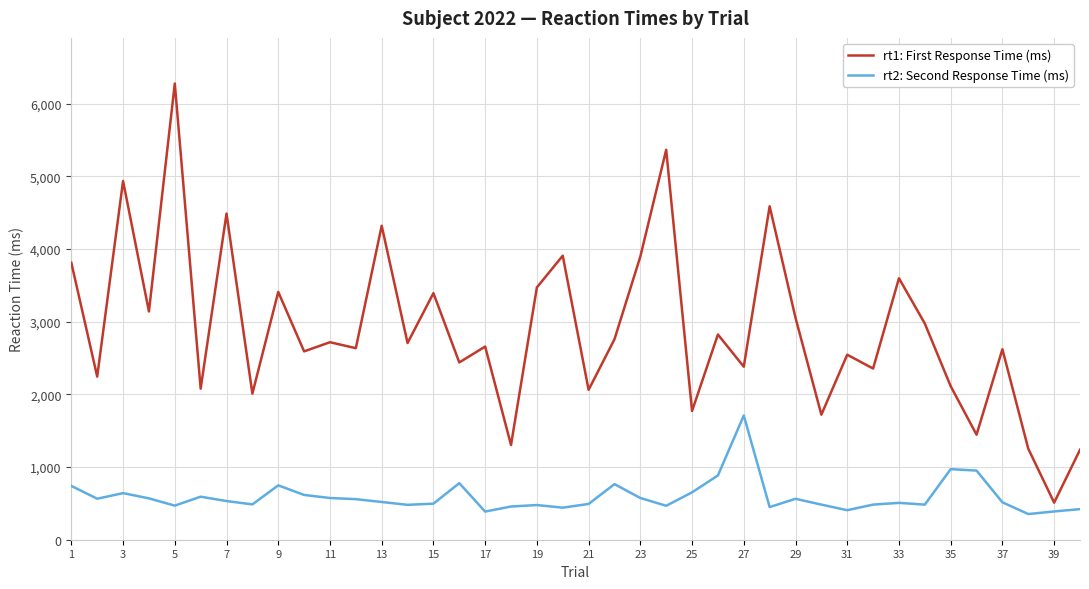

What is the smallest value displayed?

353